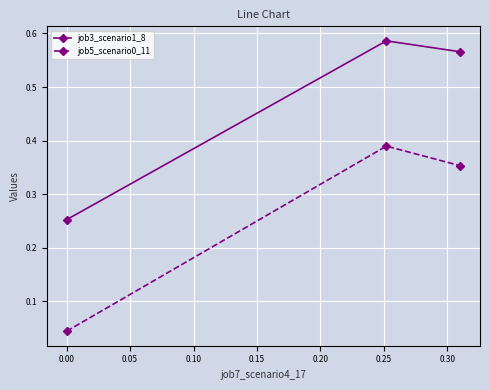

How many lines are shown in the chart?

2